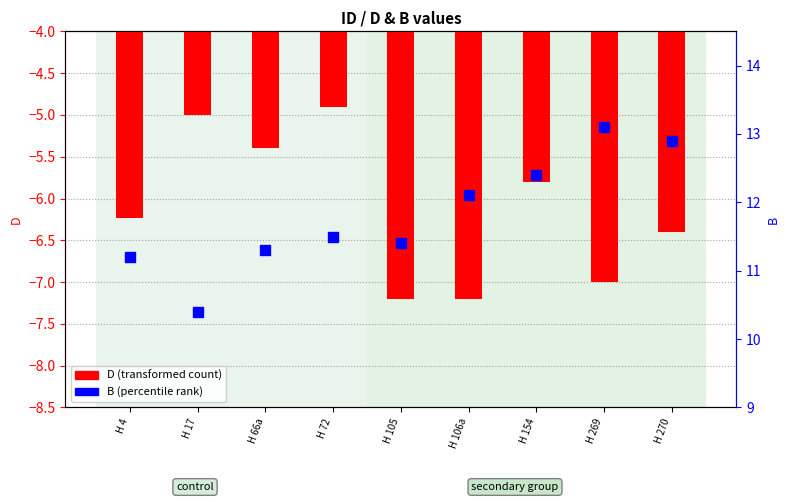

What is the label of the 4th bar from the left?

H 72